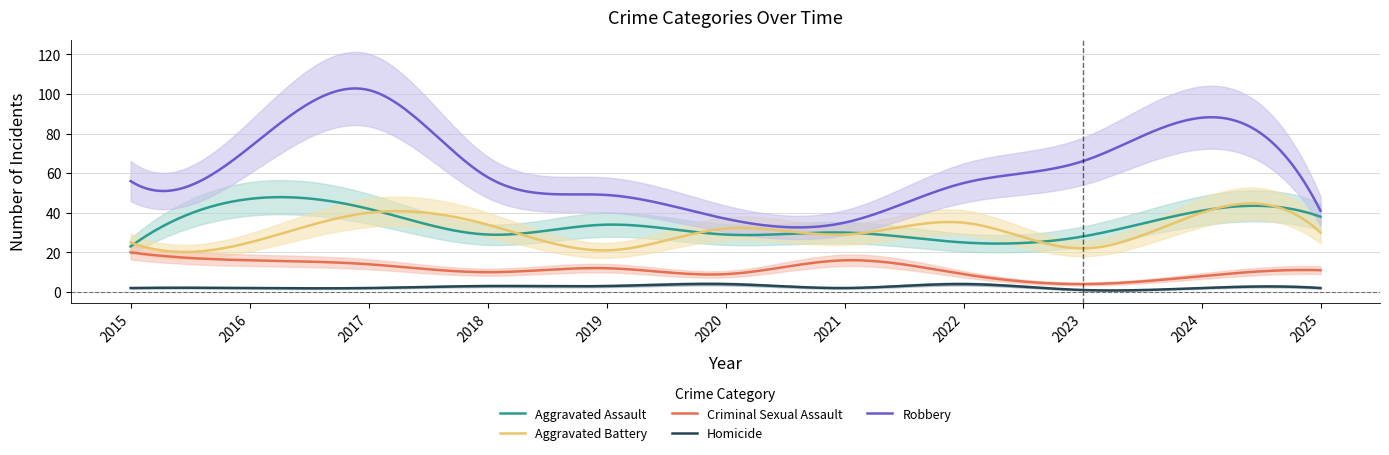

What are all the series names shown in the legend?

Aggravated Assault, Aggravated Battery, Criminal Sexual Assault, Homicide, Robbery